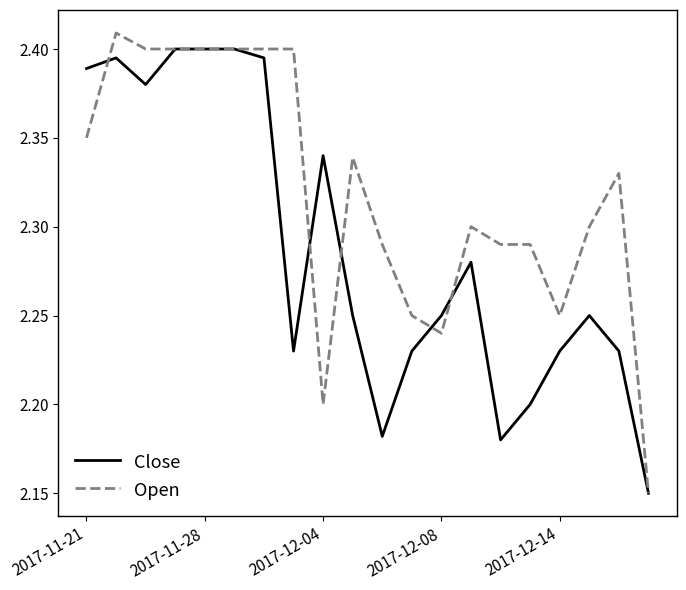

List the series in order of their overall mean, lowest first.

Close, Open